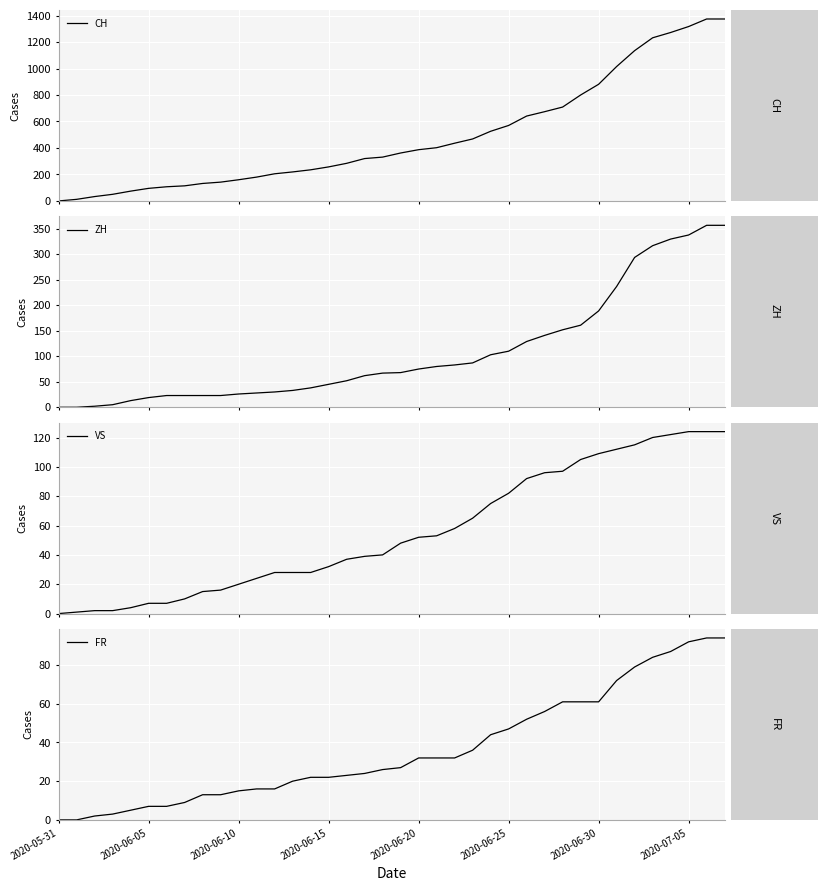

What is the average value of the VS series?

56